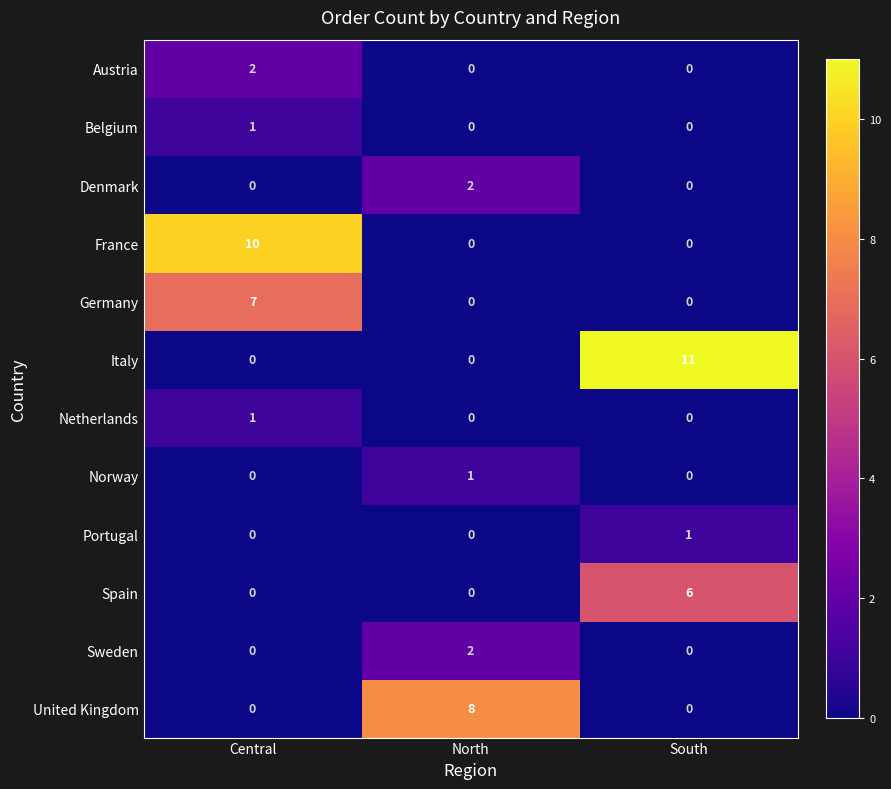

Which series has the widest spread of values?

Italy